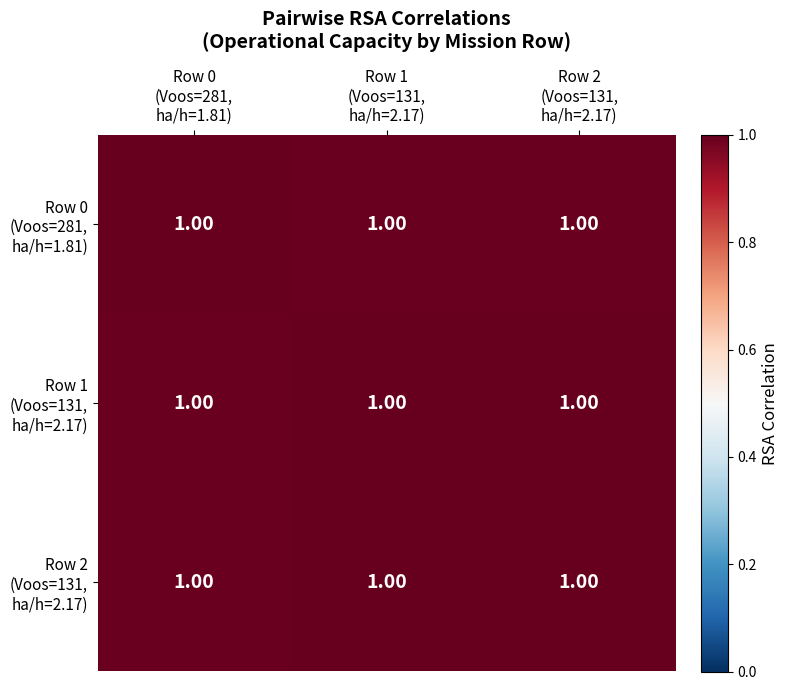

At which label is Row 2 (Voos=131, ha/h=2.17) closest to 0?

Row 0 (Voos=281, ha/h=1.81)